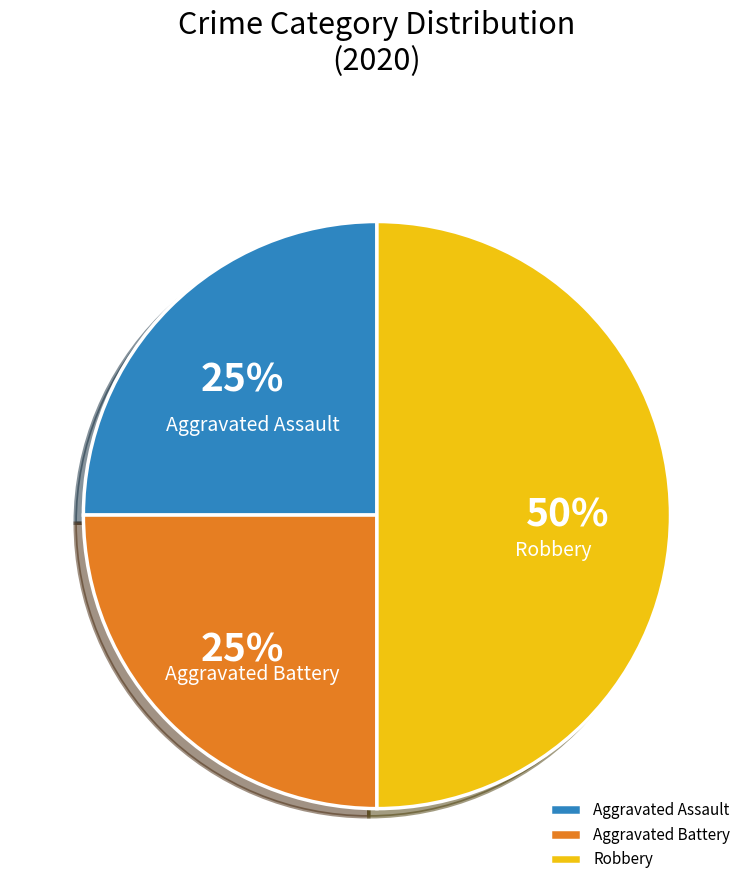

To the nearest percent, what is the average slice percentage?

33%